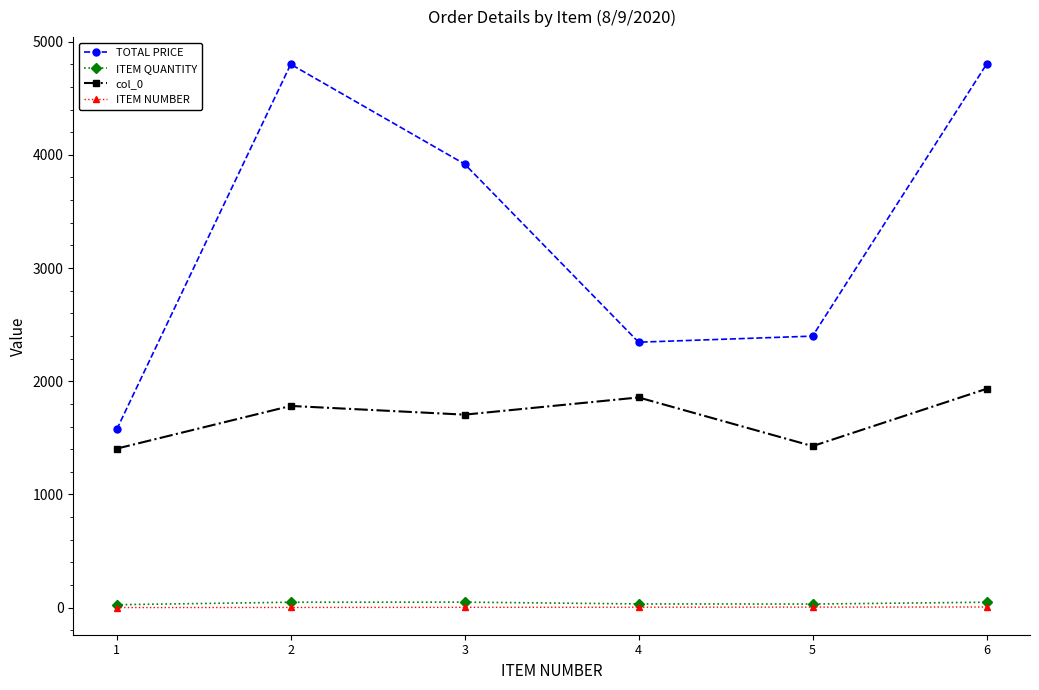

Is it true that TOTAL PRICE equals 4800.0 at 6?

True